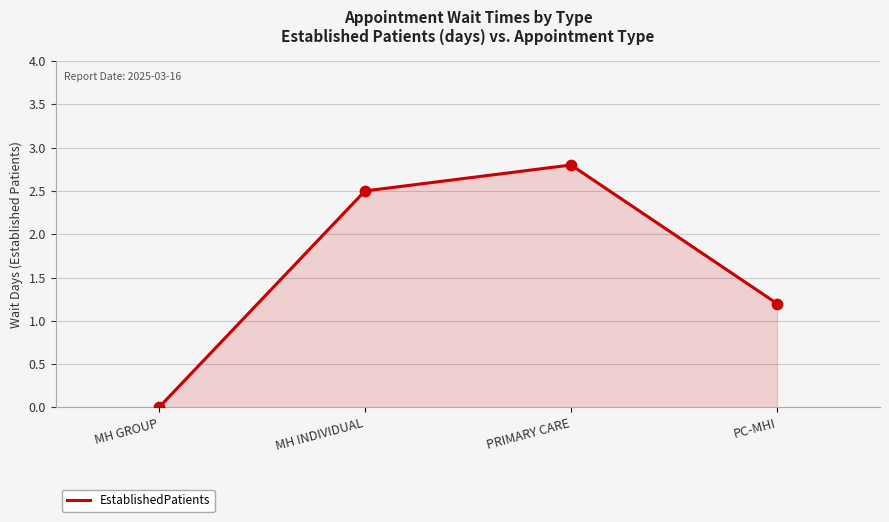

Which has a higher value, PRIMARY CARE or PC-MHI?

PRIMARY CARE